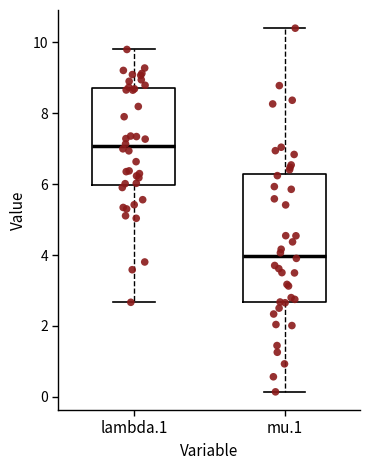

Reading left to right, read every box against the y-axis: the position of its median line, the range the box covers, and the ends of its whiskers. The values are not printed on the chart, so give them approximately, as read against the axis.

lambda.1: median 7.0, box 6.0 to 8.6, whiskers 2.6 to 9.8
mu.1: median 4.0, box 2.6 to 6.2, whiskers 0.2 to 10.4